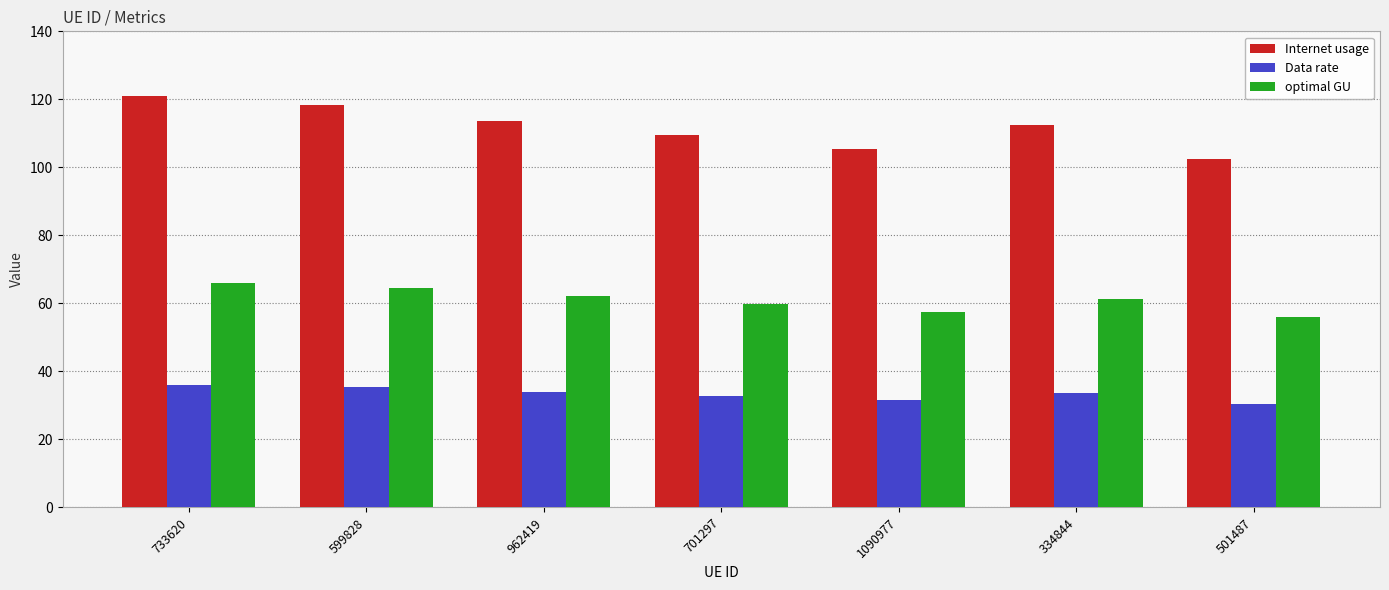

Rank the series by their average value, from lowest to highest.

Data rate, optimal GU, Internet usage